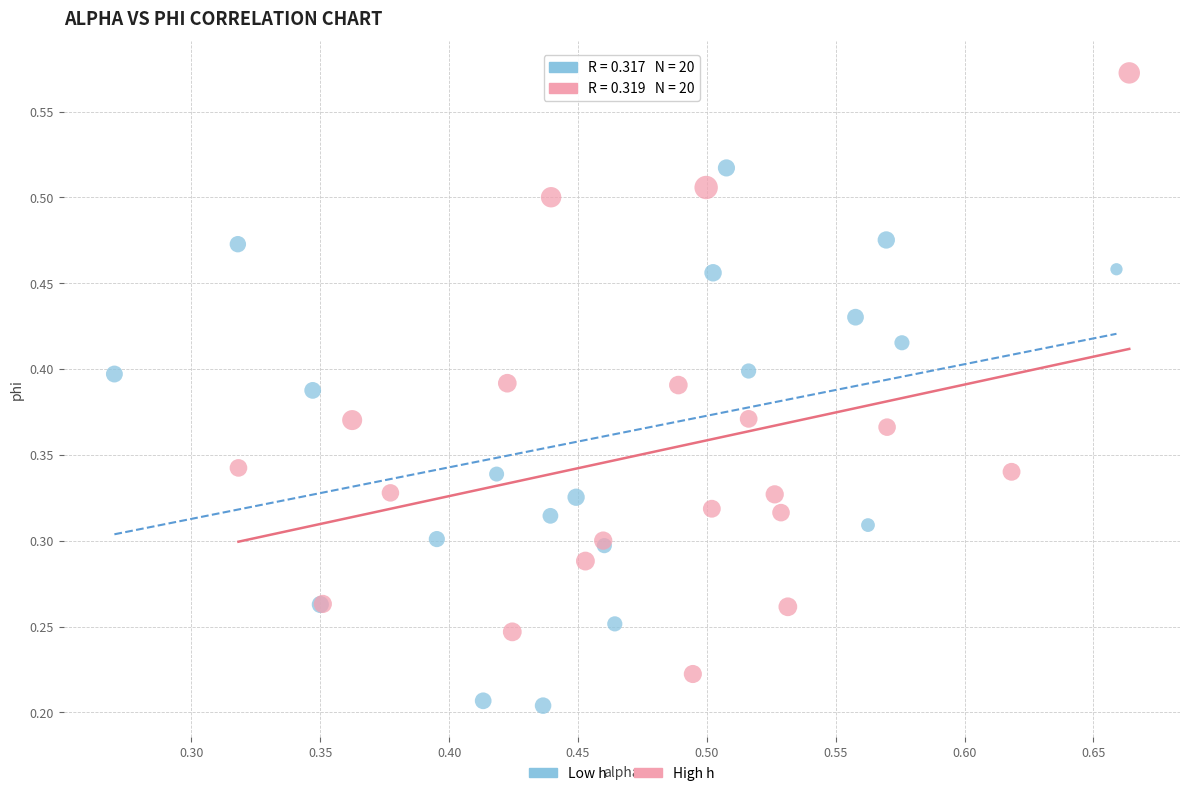

Which series contains the lowest Y value?

Low h